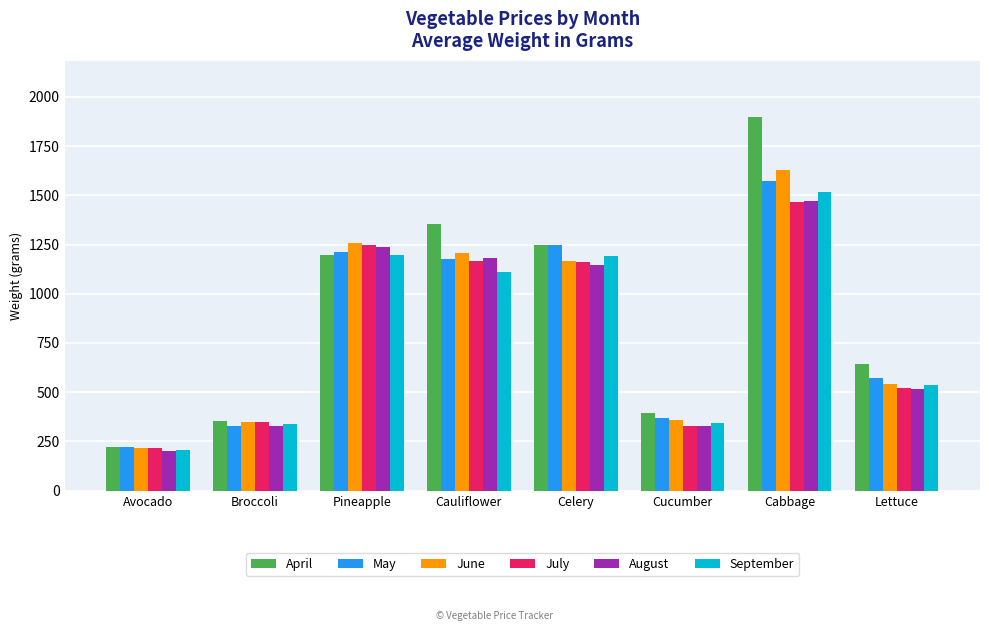

What is the spread (max minus min) of values at Cabbage?

430.7